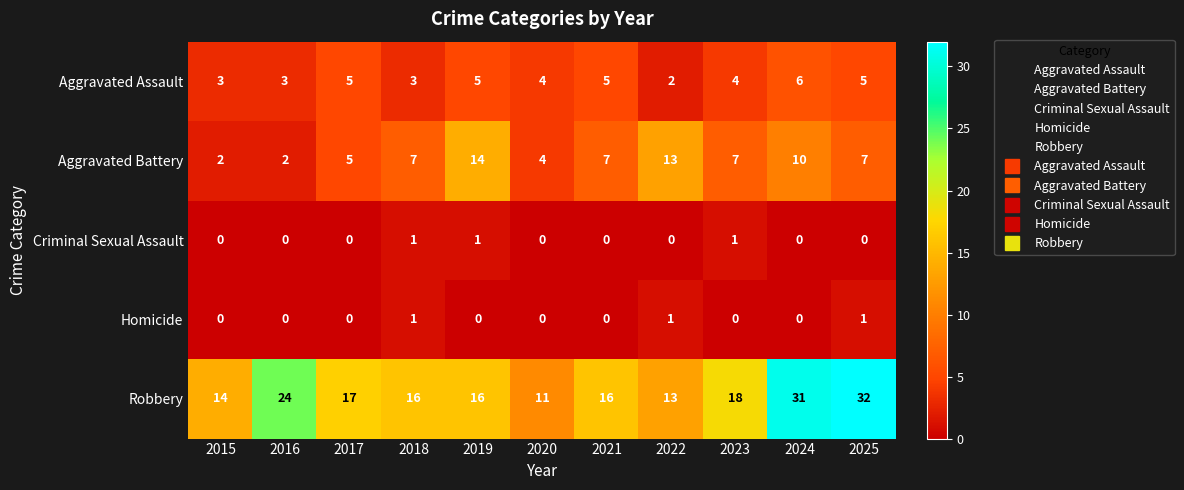

How many Homicide values are between 0 and 1?

11